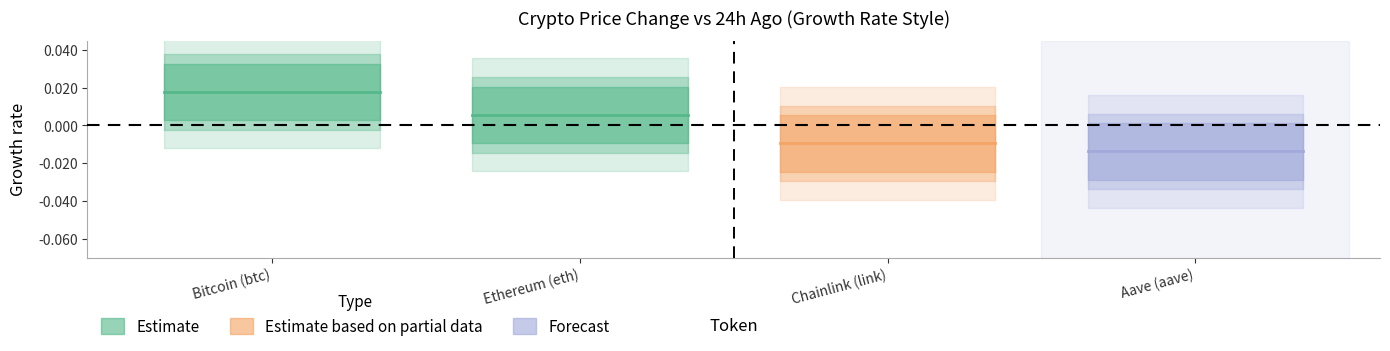

Which has a higher value, Bitcoin (btc) or Ethereum (eth)?

Bitcoin (btc)